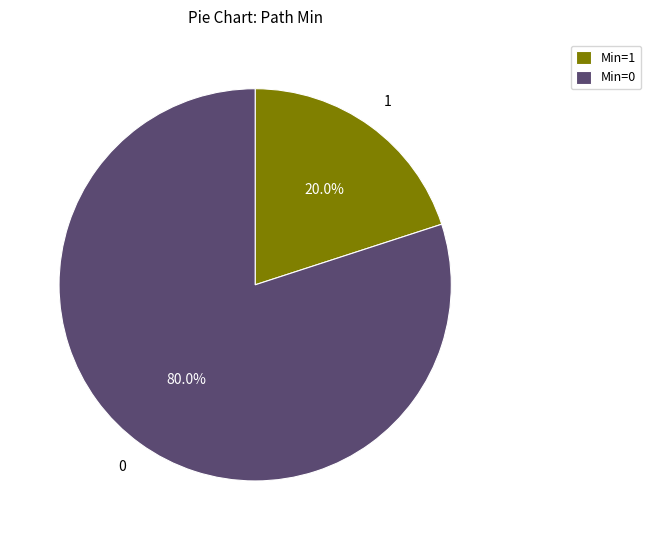

What is the majority slice?

Min=0